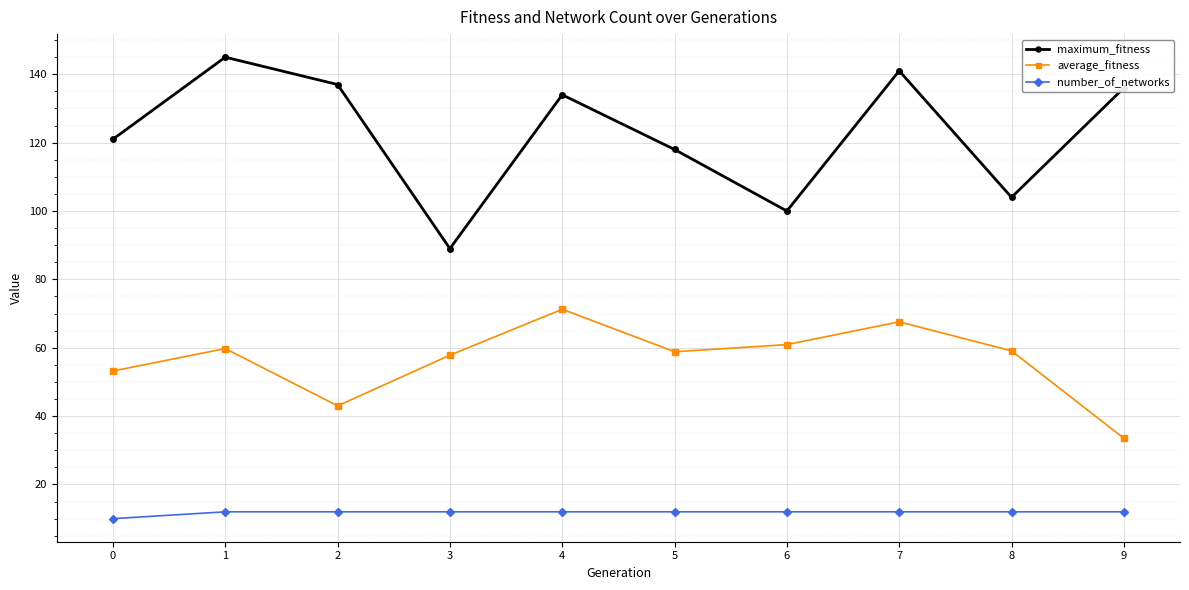

True or false: maximum_fitness and average_fitness cross at least once.

False